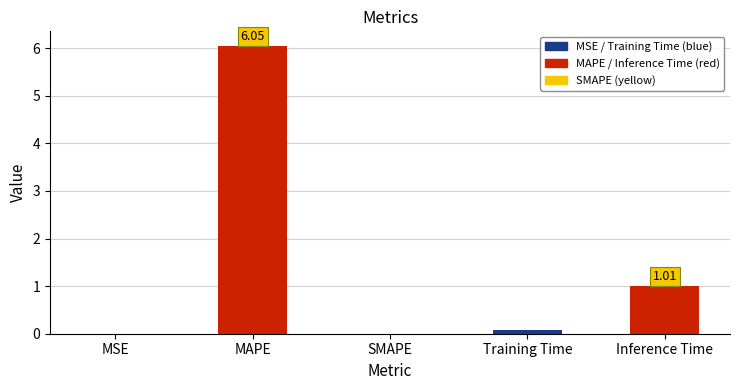

How many series are shown in this chart?

1